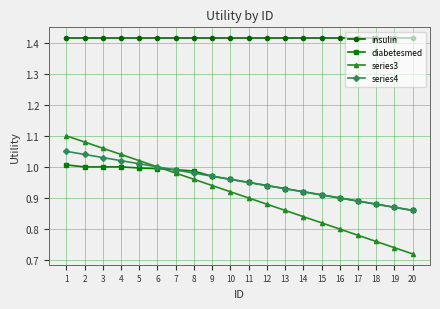

What is the sum of the diabetesmed values at 17 and 4?

1.9